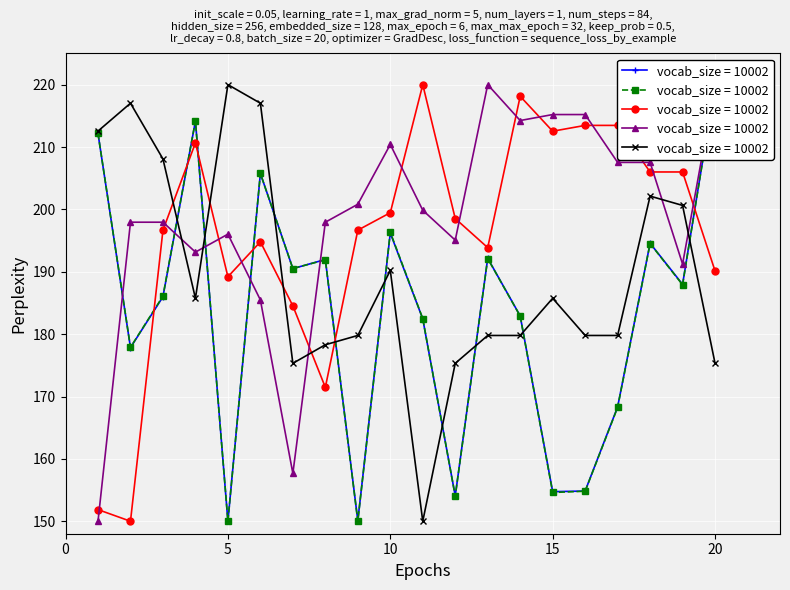

How many values in the bearing_float series exceed 187?

10